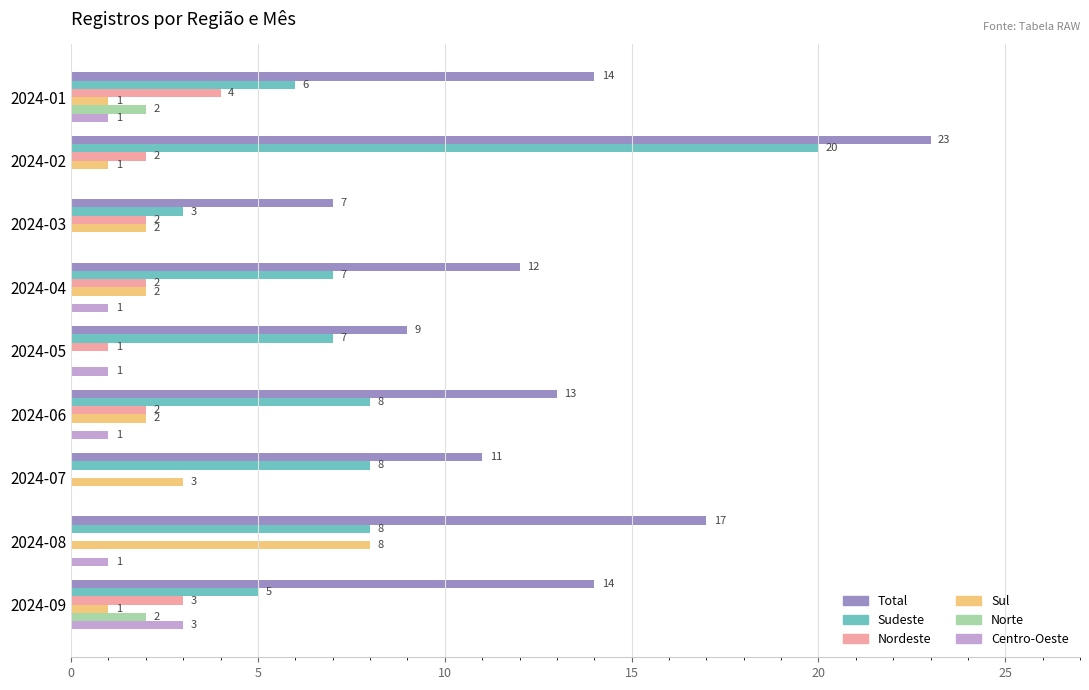

What is the sum of all Sul values?

20